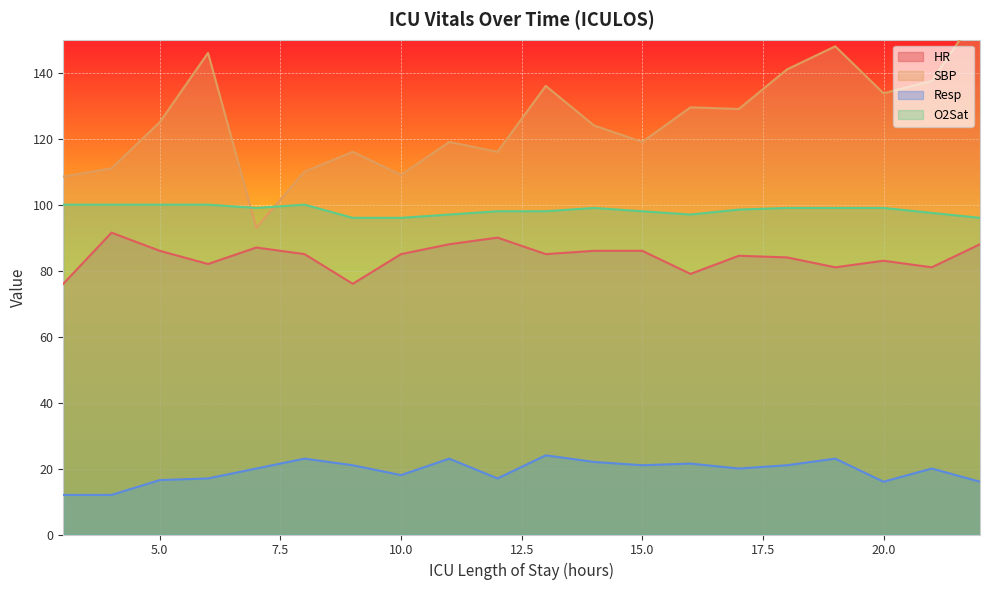

Where does the SBP series first go above 125?

6